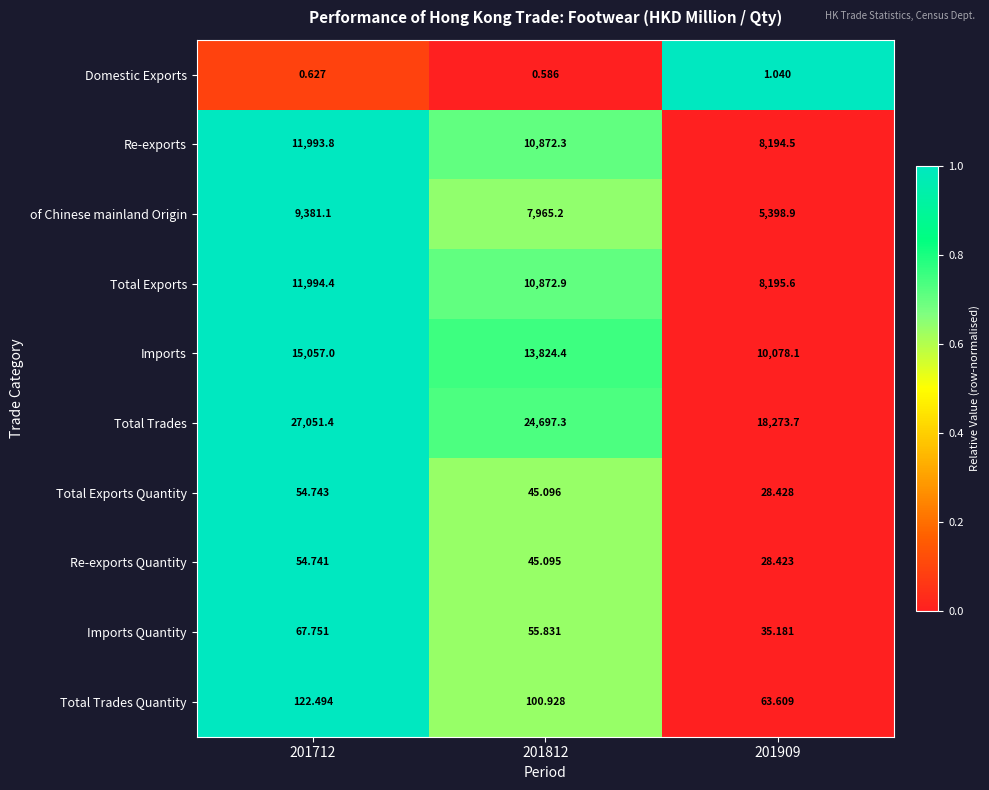

Which series changed the most between 201812 and 201909?

Total Trades